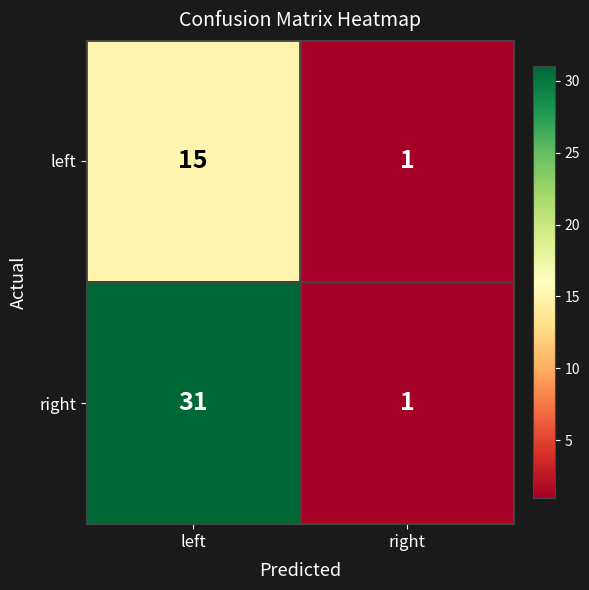

What is the highest value of the right series?

31